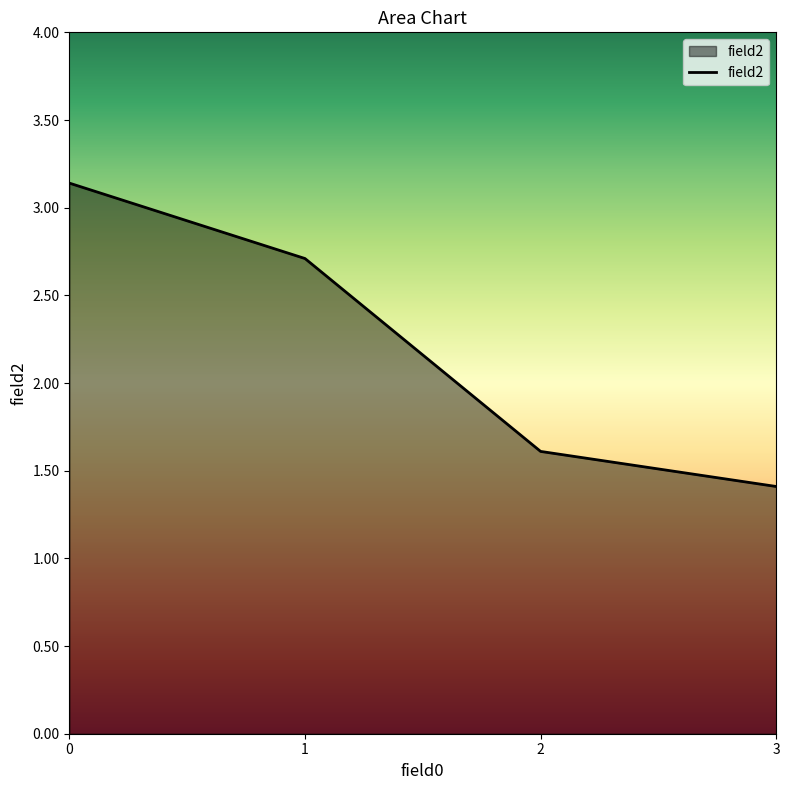

True or false: the data has more than 2 interior local peaks.

False